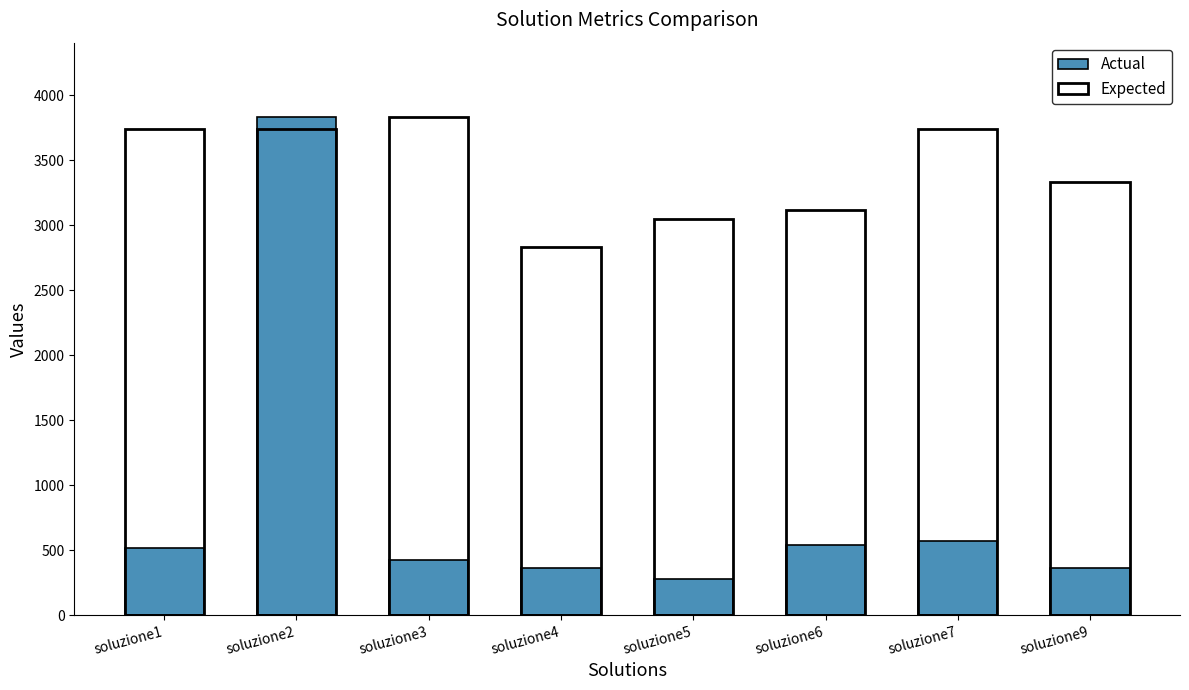

Which series has the largest total across all categories?

Expected